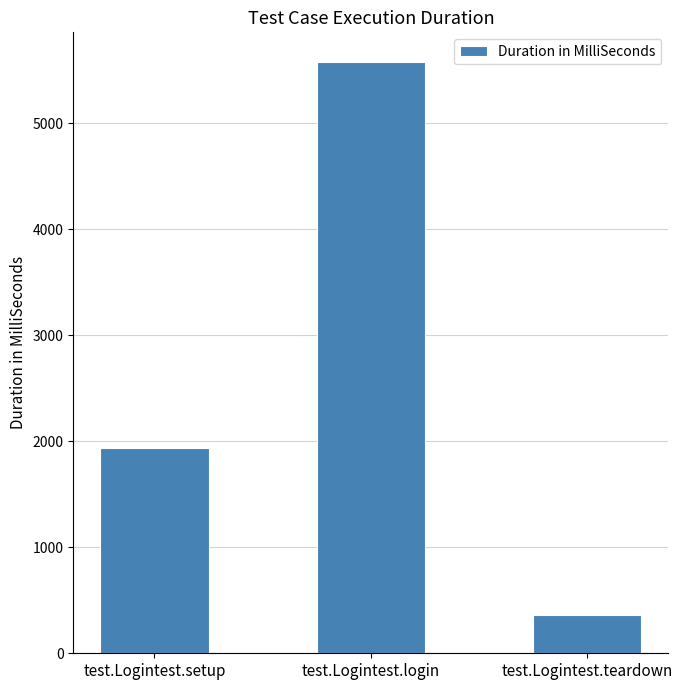

What is the maximum value shown in the chart?

5580